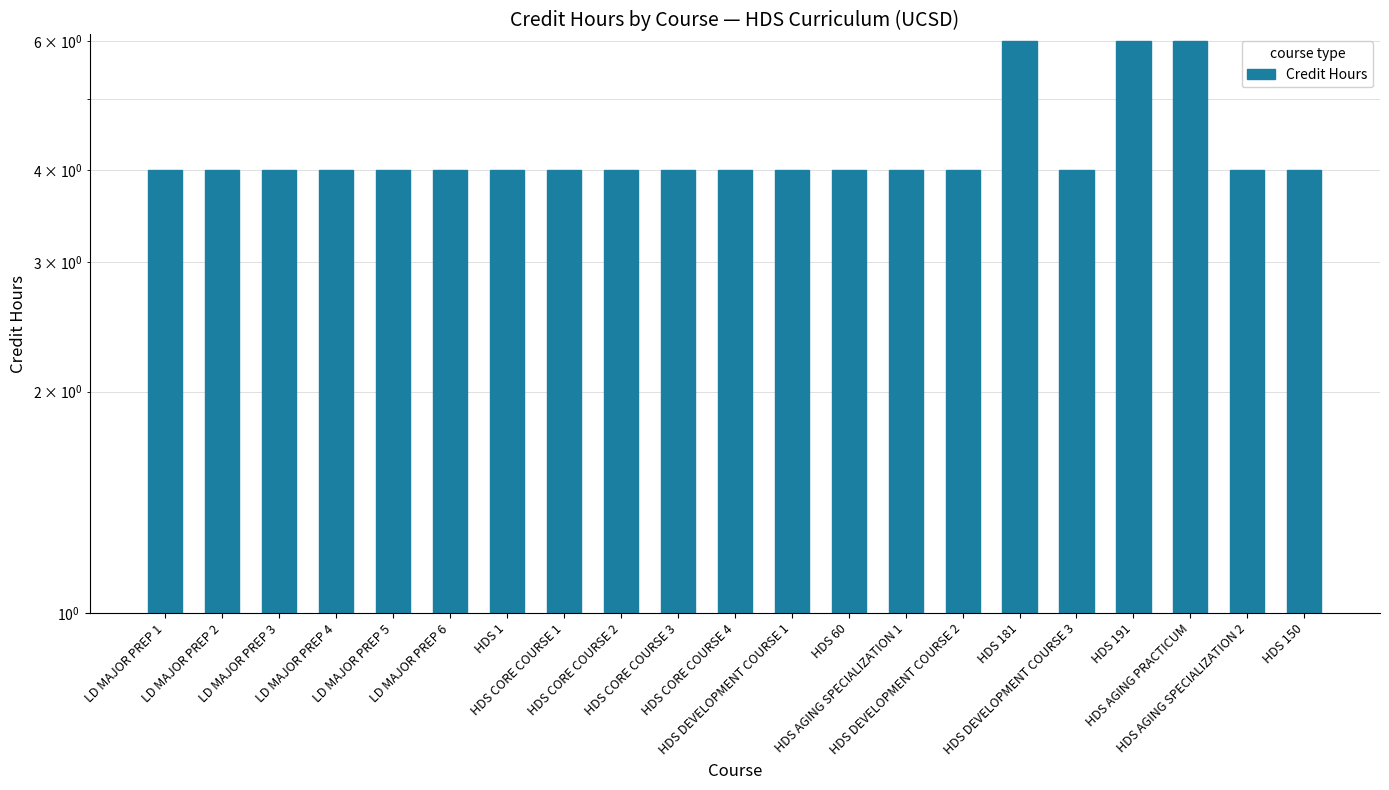

The value at HDS 1 is 1. True or false?

False